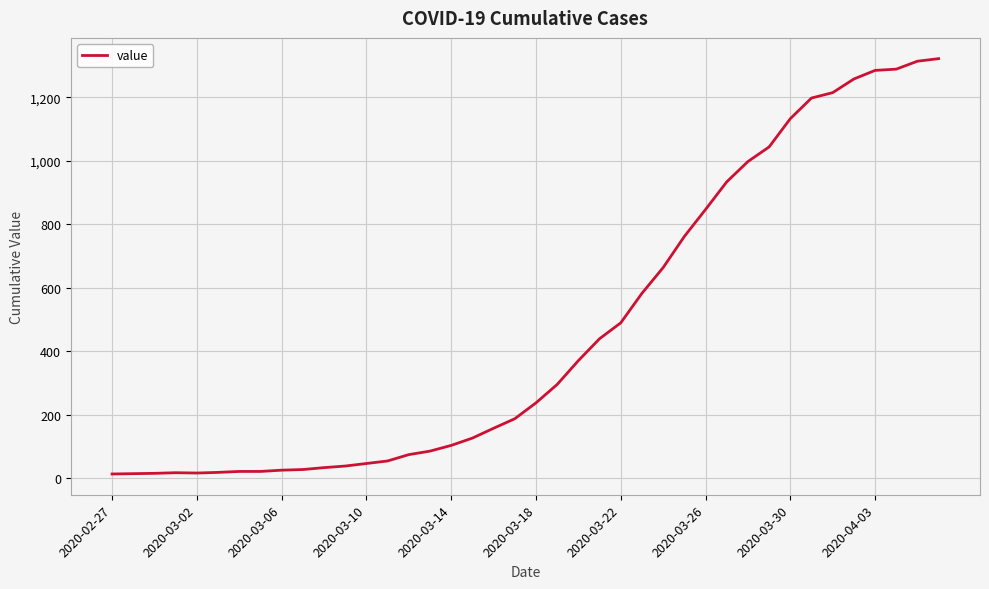

What is the maximum value shown in the chart?

1322